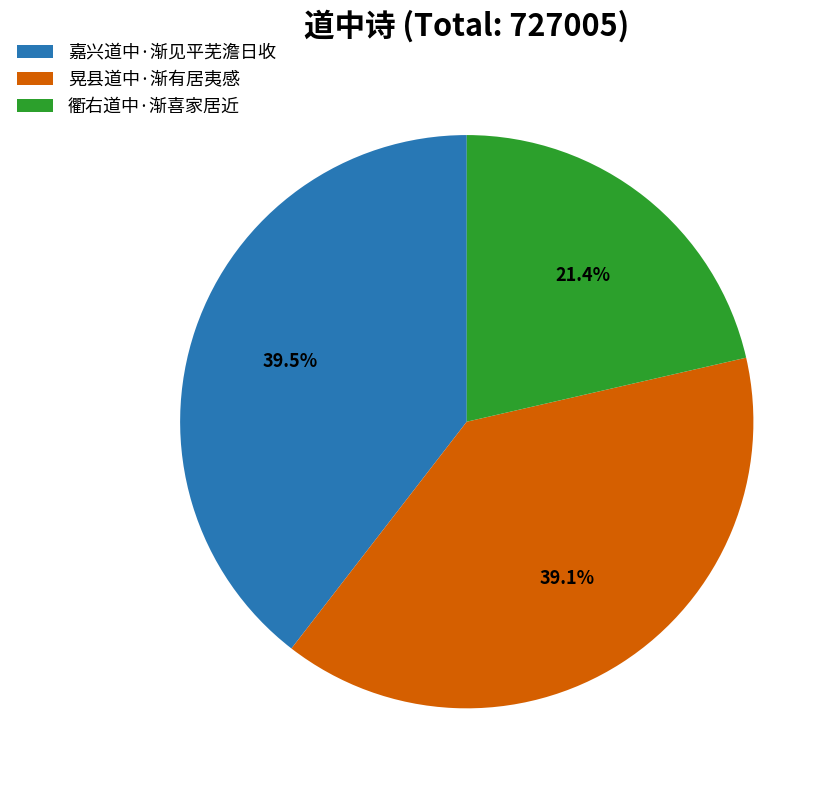

How many slices are in this pie chart?

3